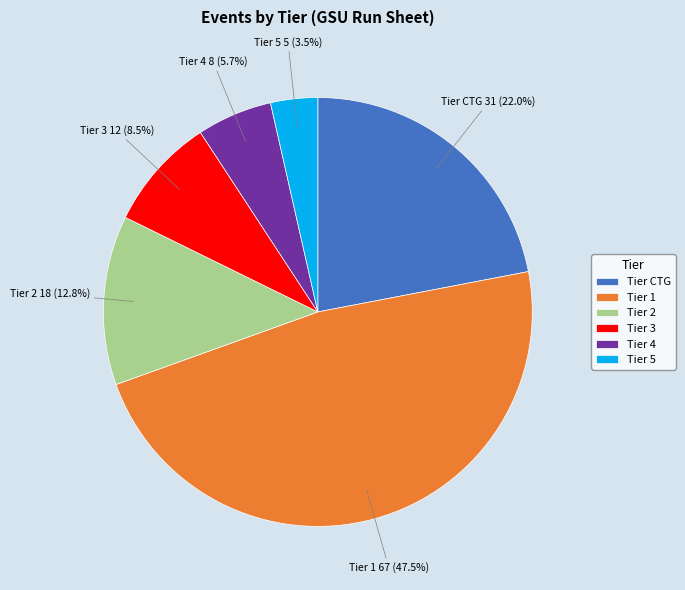

Combined, do Tier 2 and Tier CTG account for over 50%?

No